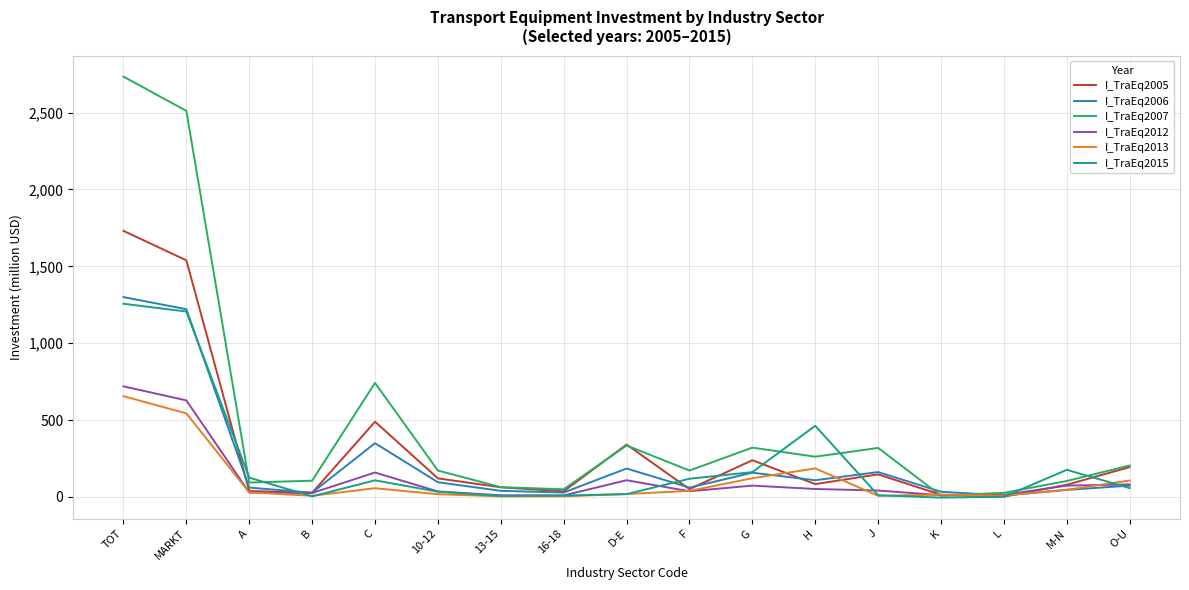

Is it true that I_TraEq2007 equals 171.9 at 10-12?

True